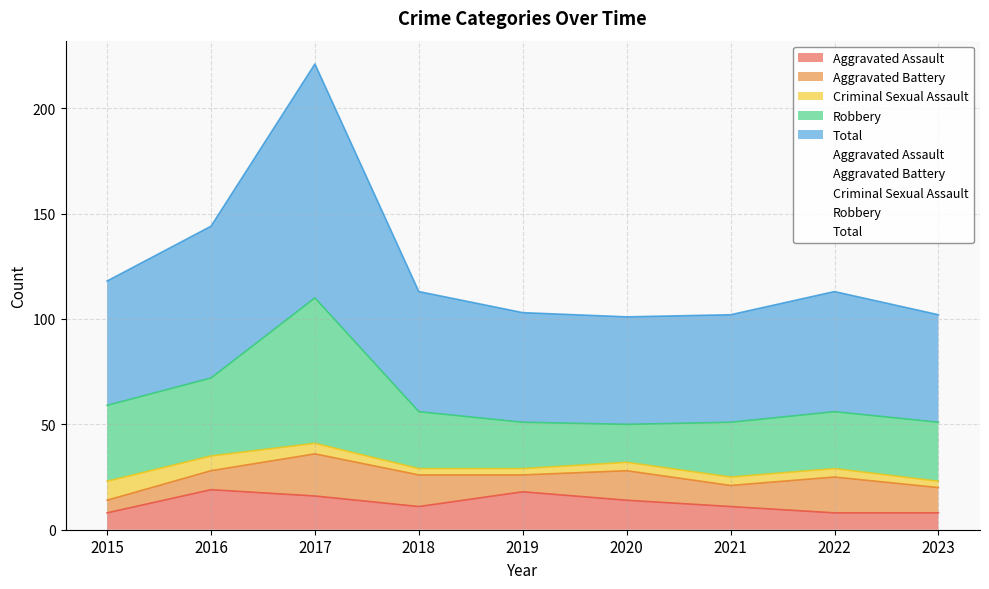

The value of Robbery at 2015 is 36. True or false?

True